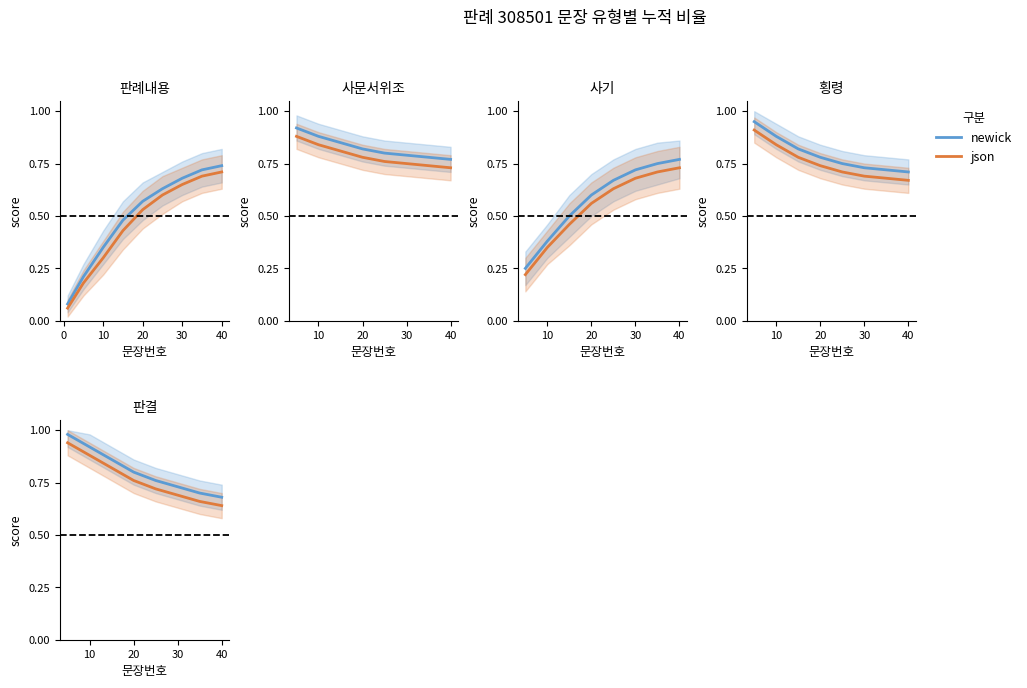

The value of json at 30 is 0.4. True or false?

False